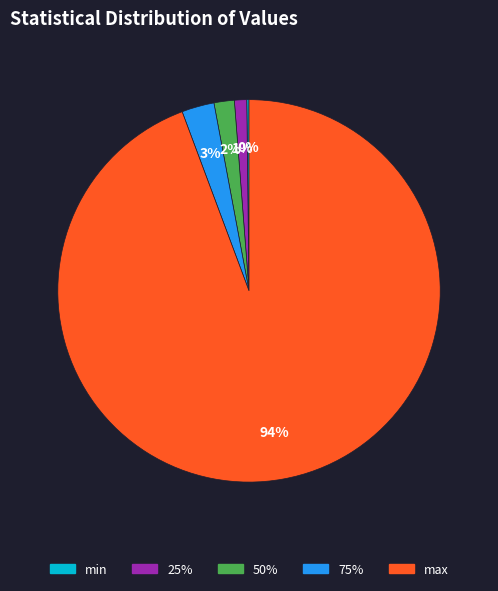

Is the sum of 50% and max greater than half?

Yes